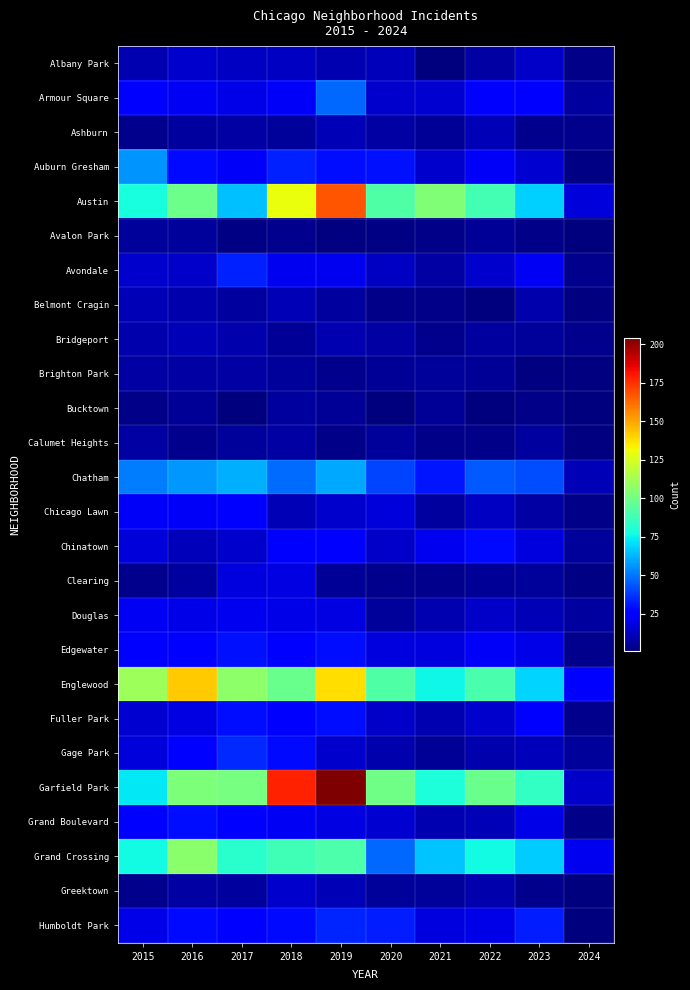

At which label does Grand Crossing first exceed 77?

2016